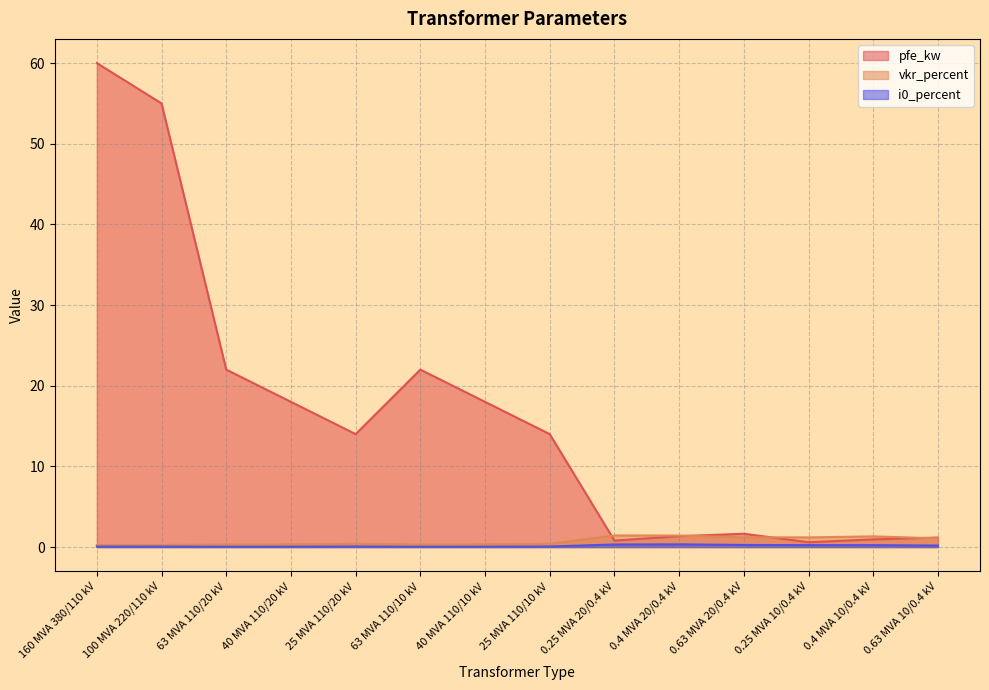

What is the difference between the highest and lowest values at 0.4 MVA 20/0.4 kV?

1.1